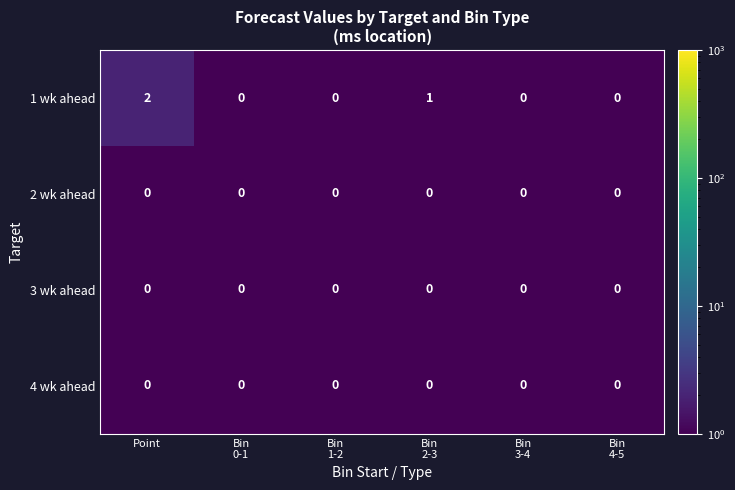

The value of 3 wk ahead at Point is 0. True or false?

True